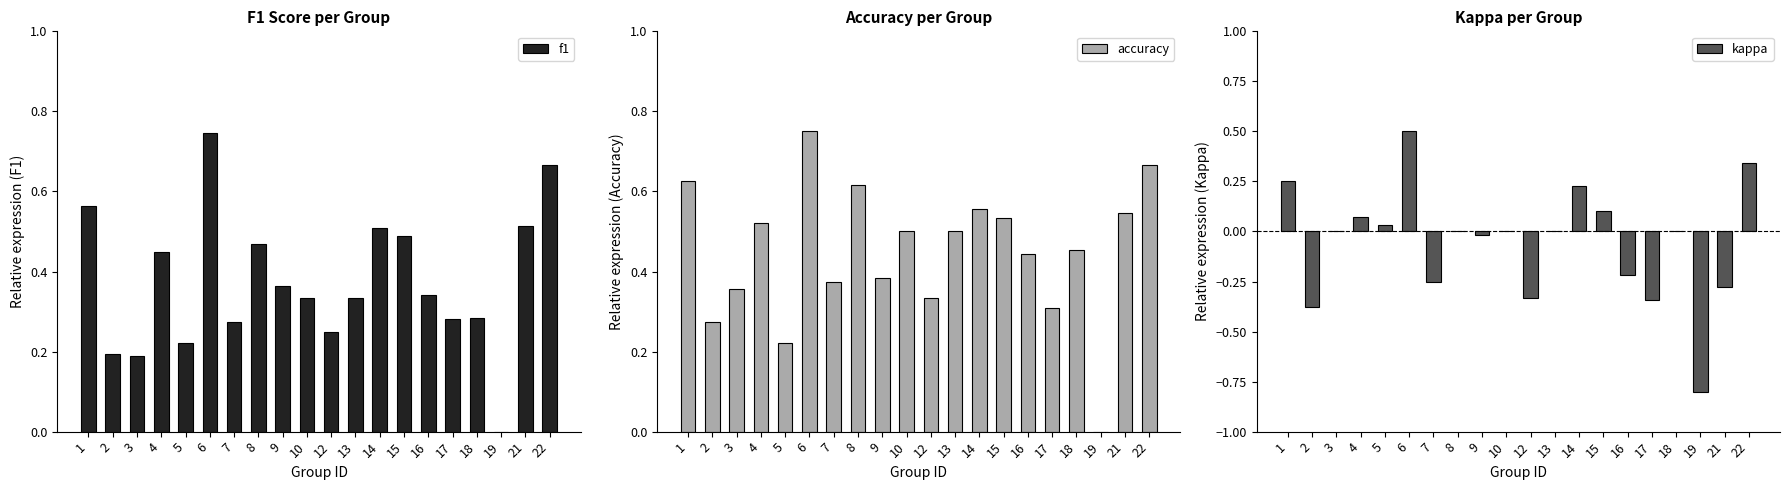

Is the value of accuracy at 9 greater than the value of kappa at 6?

No